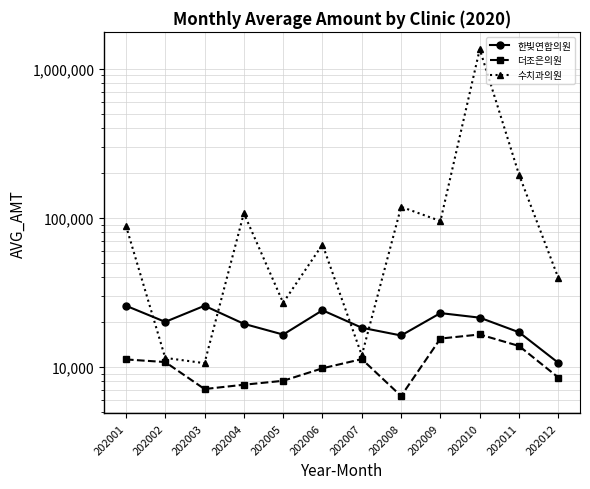

What is the sum of the 수치과의원 values at 202010 and 202008?

1467725